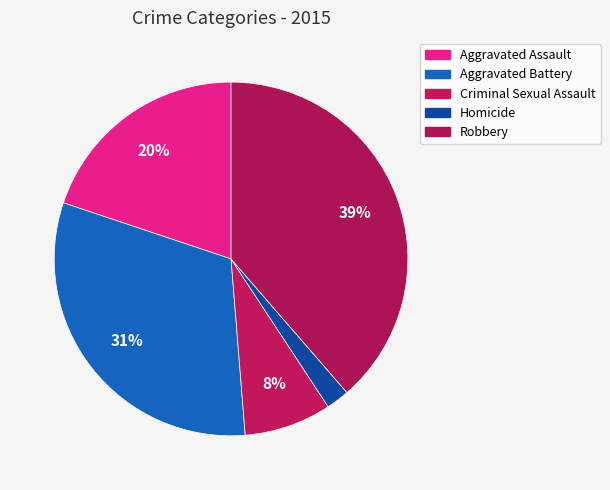

Between Homicide and Aggravated Assault, which is larger?

Aggravated Assault